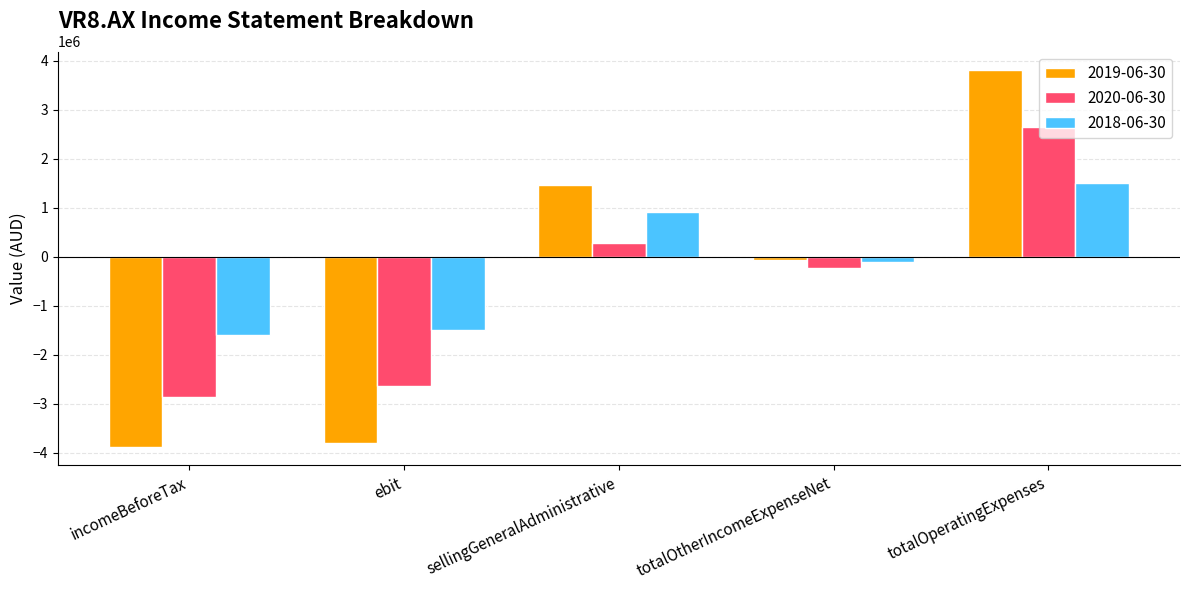

How many bars are there in each group?

3